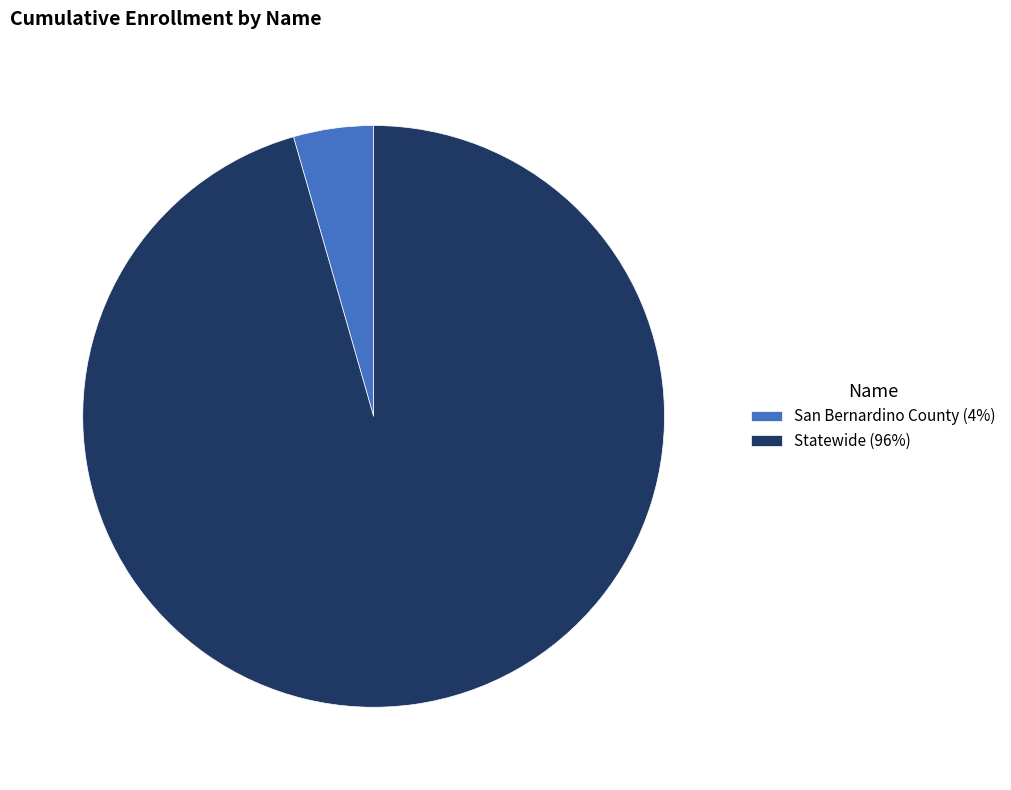

Which has a higher value, San Bernardino County (4%) or Statewide (96%)?

Statewide (96%)